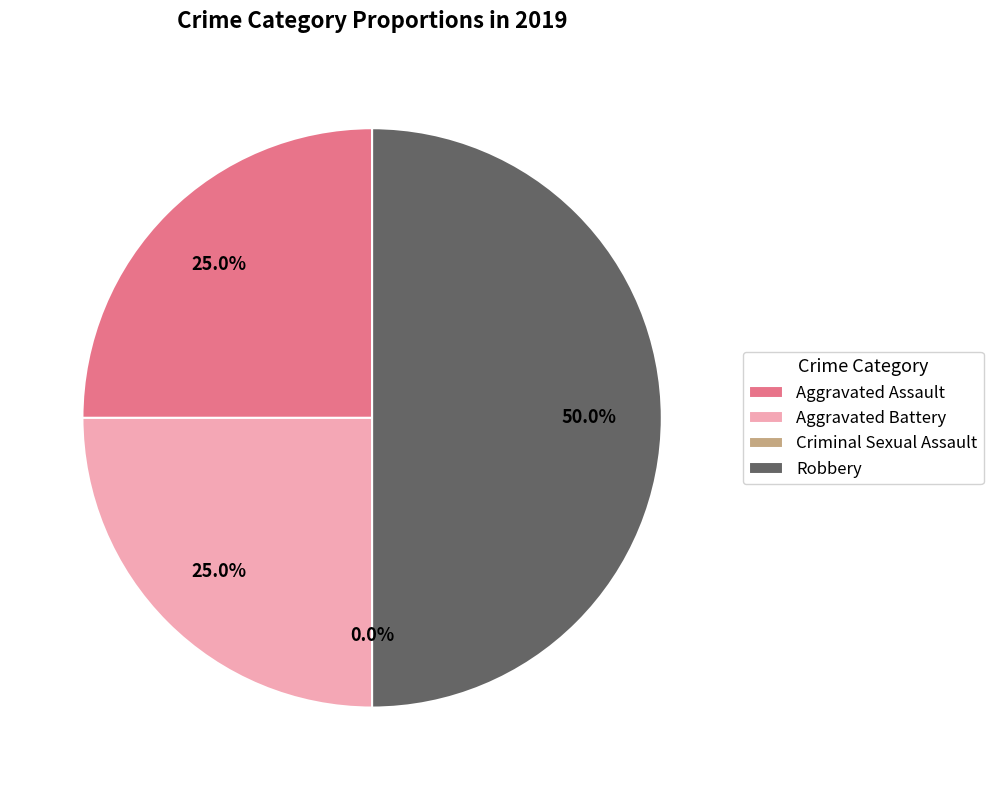

Is the sum of Aggravated Assault and Robbery greater than half?

Yes